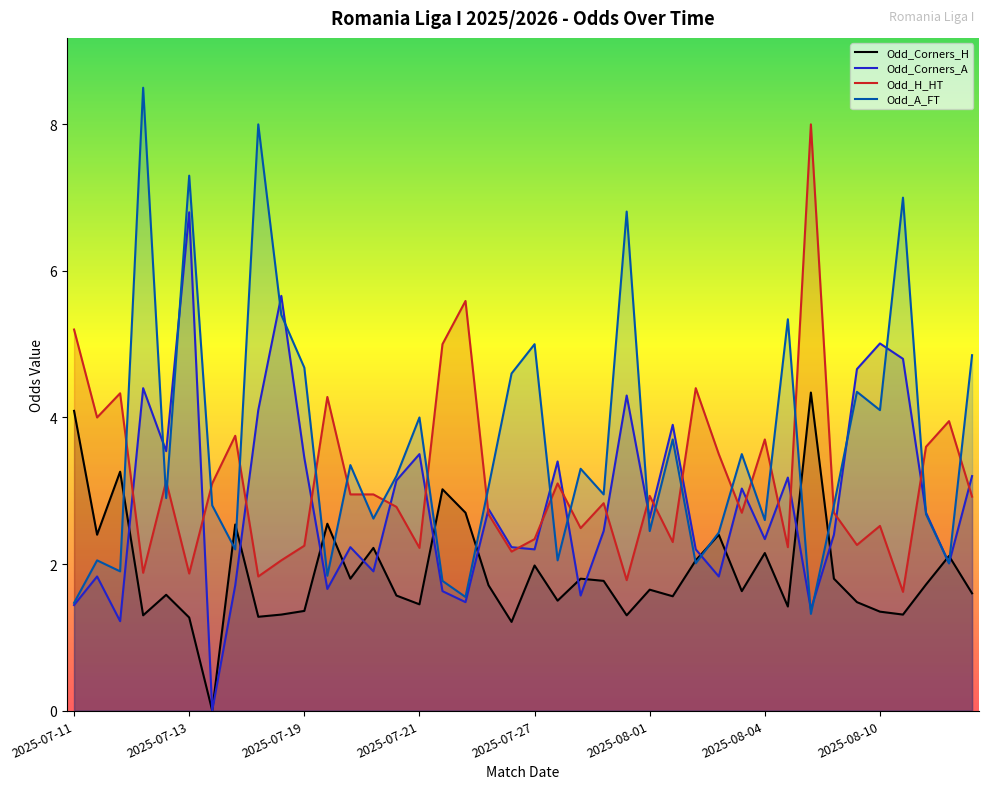

Is the value of Odd_Corners_H at 2025-07-18 greater than the value of Odd_H_HT at 2025-07-28?

No